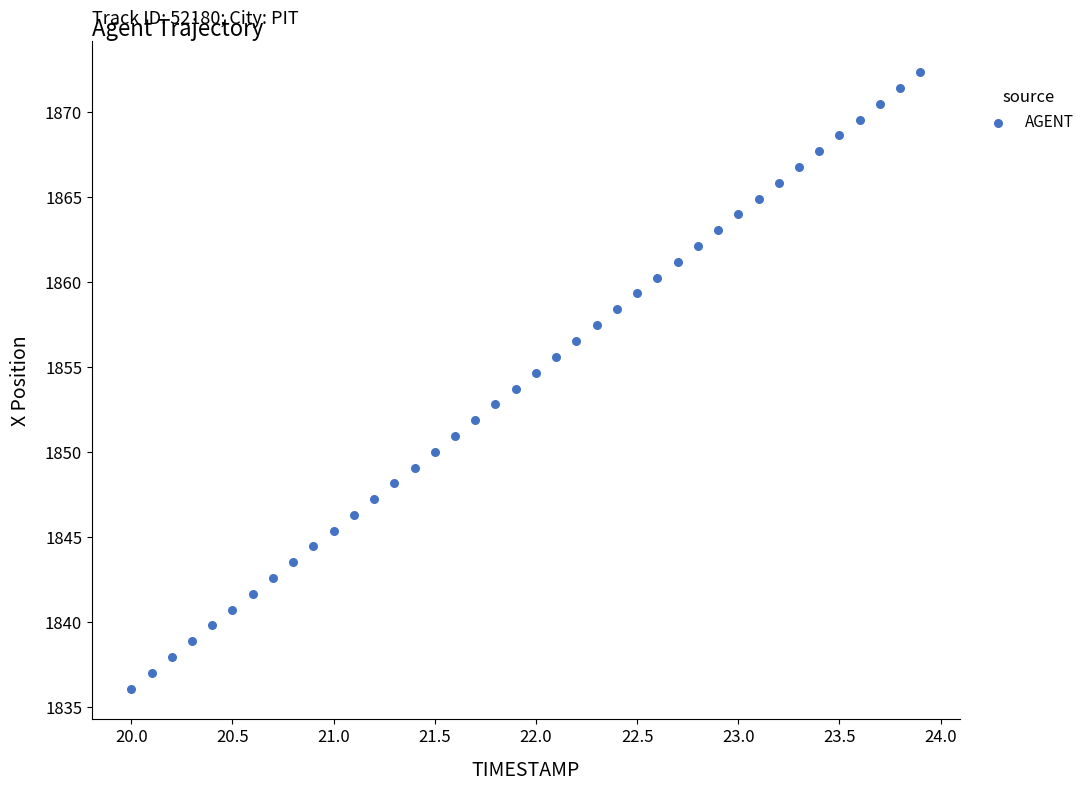

What is the range of Y values (max minus min)?

36.3